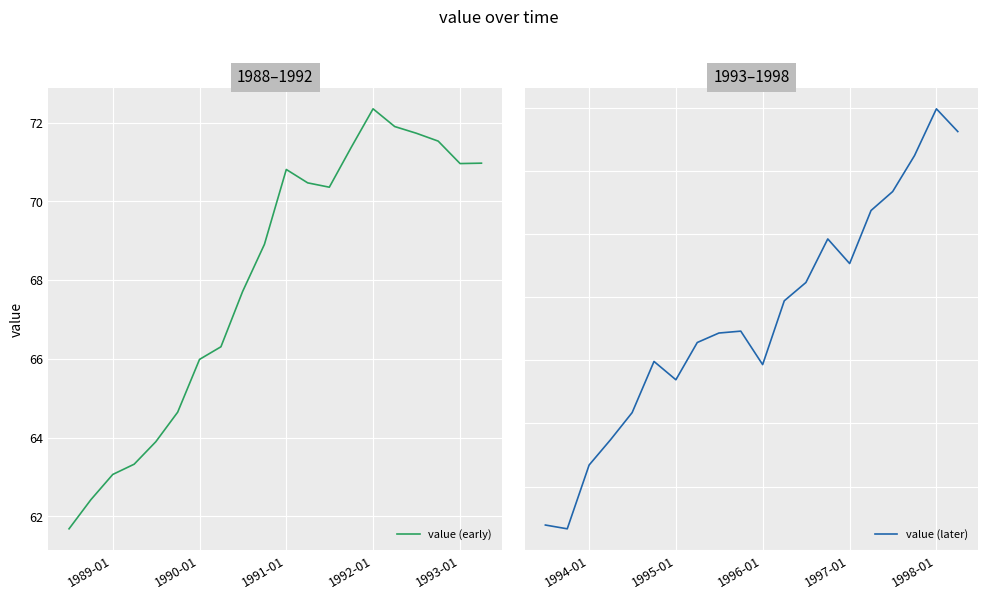

True or false: value (early) has more than 1 interior local peaks.

True